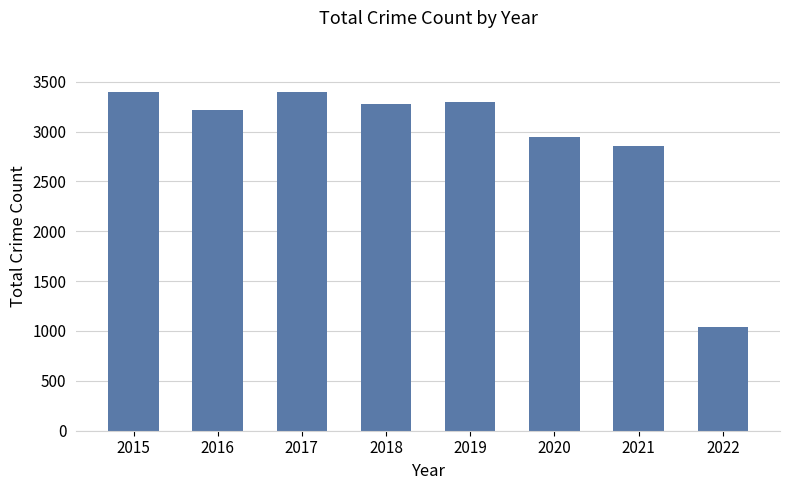

What is the difference between the values at 2016 and 2020?

276